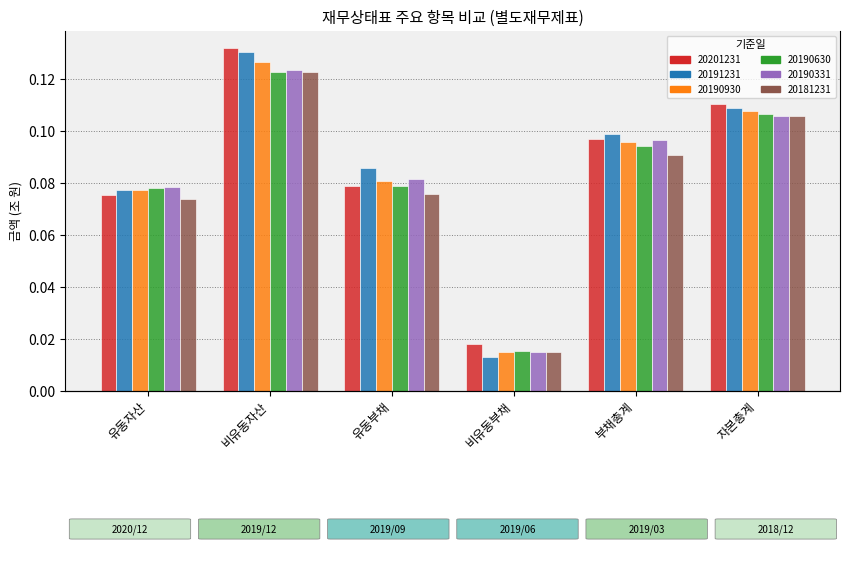

The value of 20190630 at 유동자산 is 0.1. True or false?

True